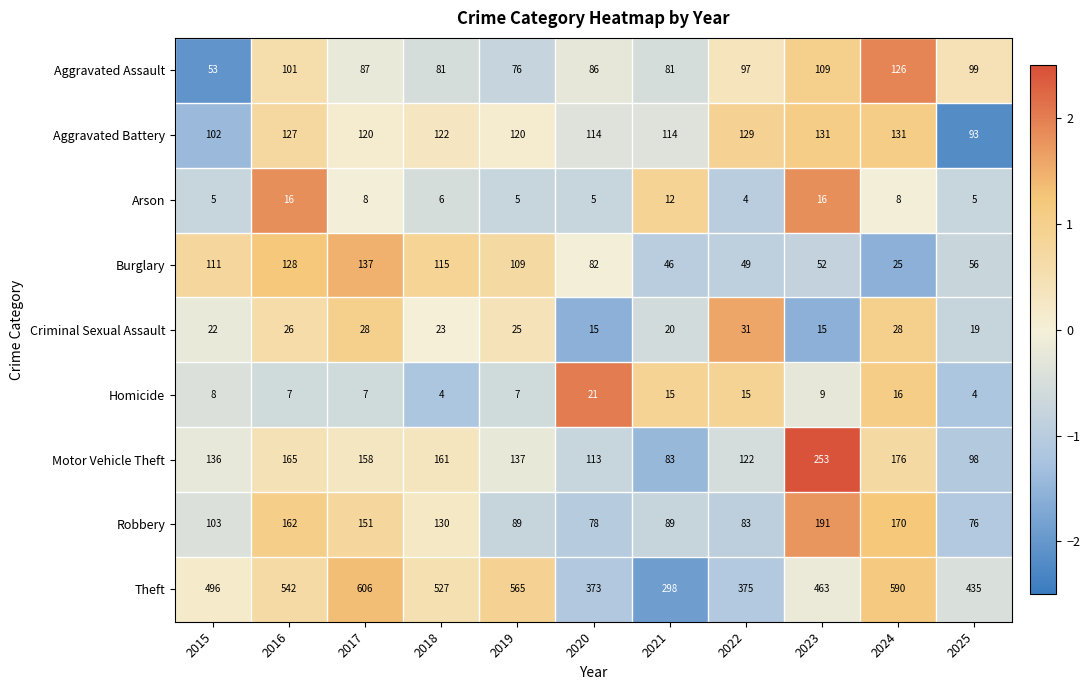

How many series are shown in this chart?

9